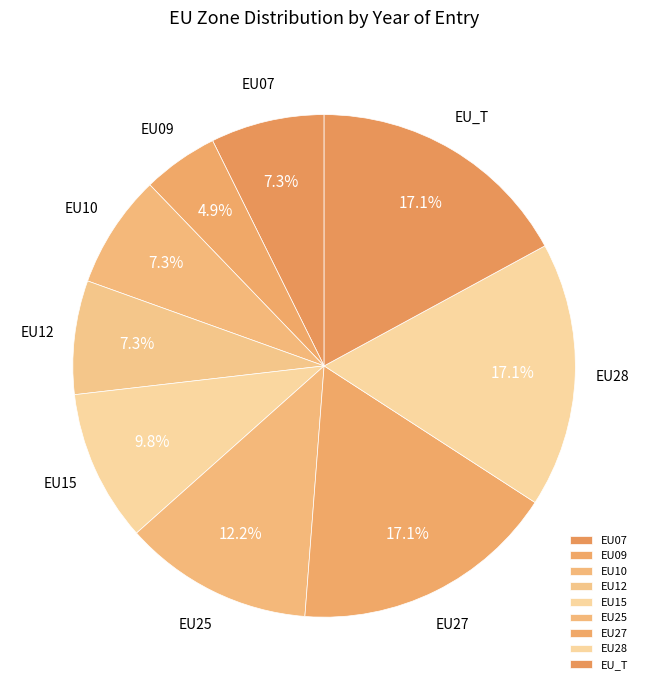

To the nearest percent, what is the combined percentage of EU09 and EU10?

12%